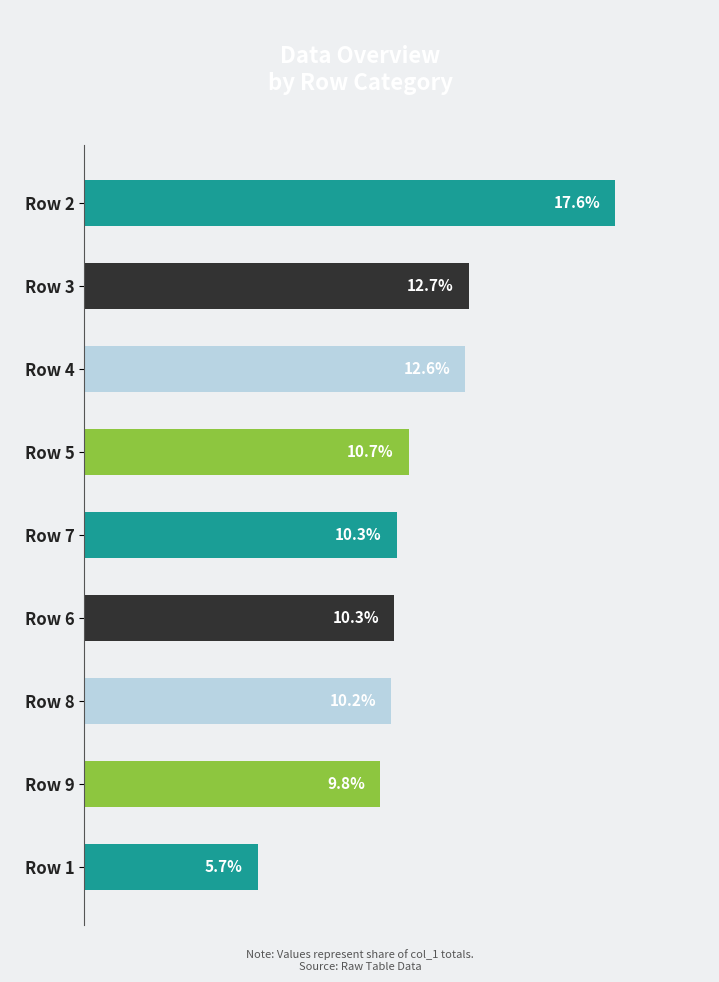

Which label corresponds to the smallest value in the chart?

Row 1